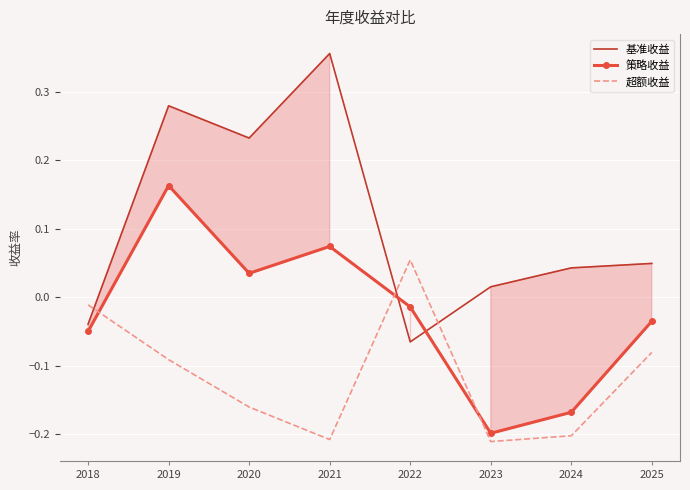

Rank the series by their maximum value, from lowest to highest.

超额收益, 策略收益, 基准收益